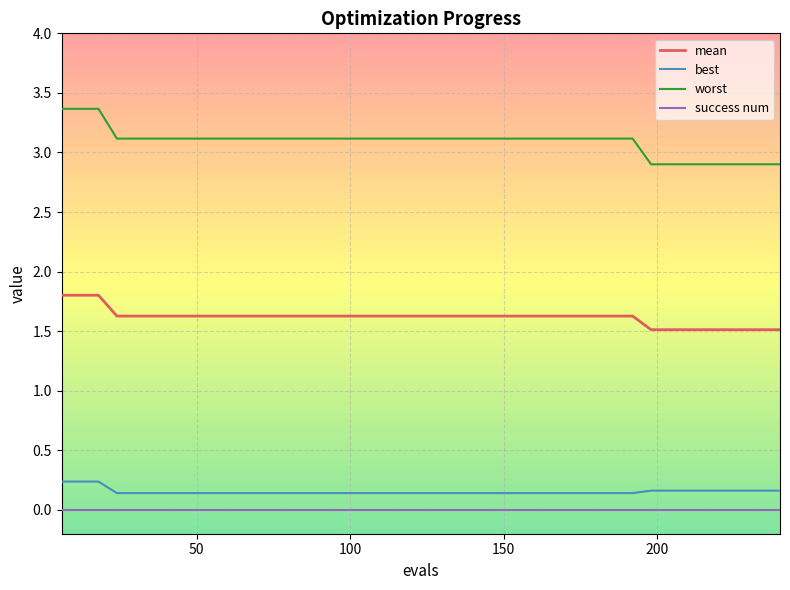

What is the lowest value of the worst series?

2.9